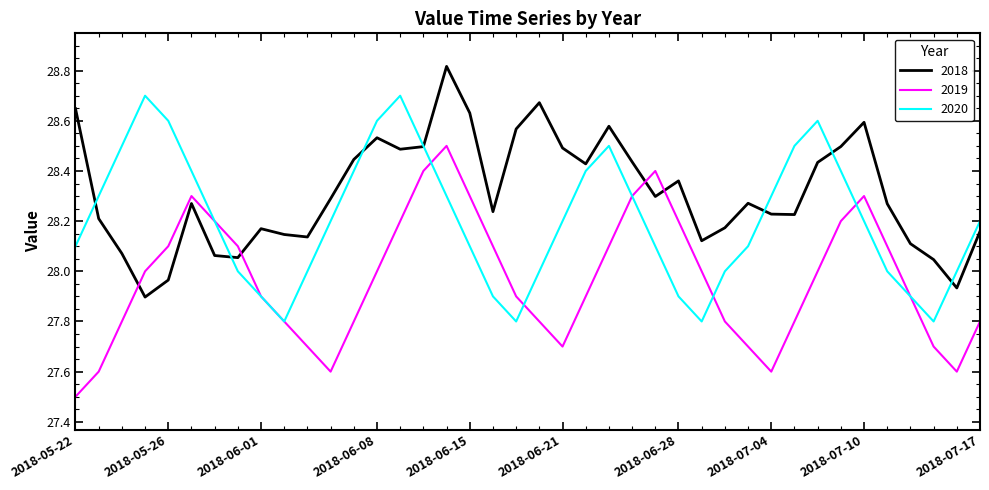

Rank the series by their average value, from lowest to highest.

2019, 2020, 2018